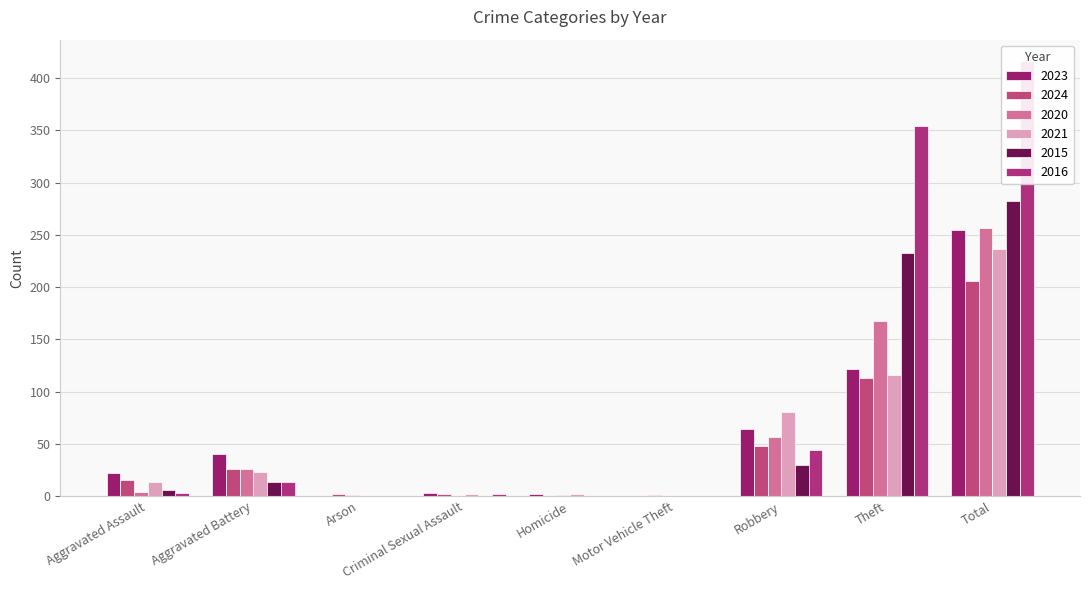

What is the label of the 1st bar from the right?

Total